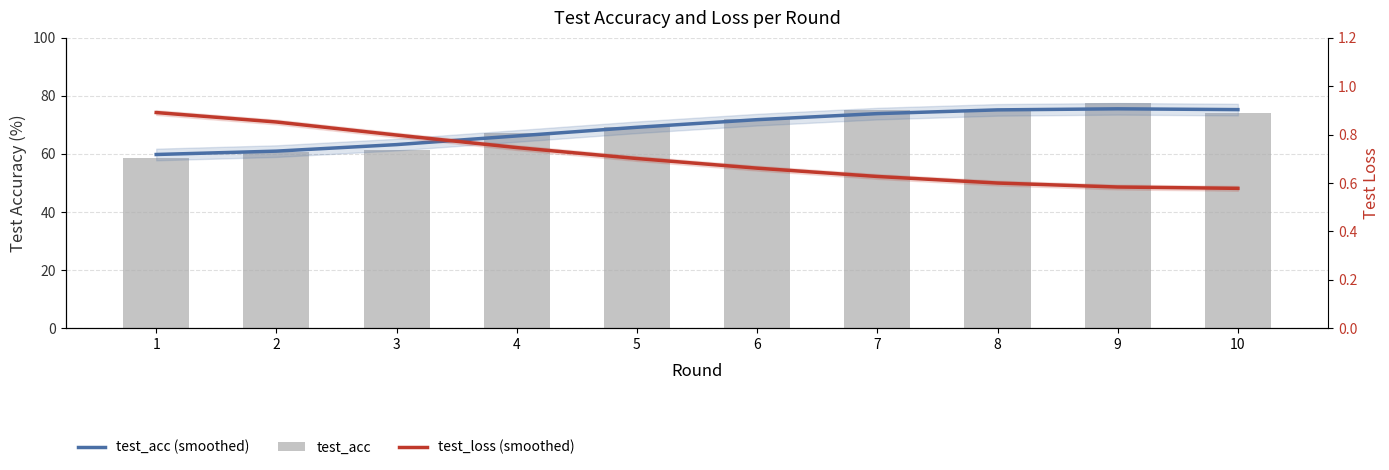

Reading left to right, list all the values displayed in this chart.

test_acc (smoothed): 1=59.8	2=61.0	3=63.2	4=66.2	5=69.2	6=71.8	7=73.9	8=75.2	9=75.5	10=75.3
test_acc: 1=58.8	2=60.8	3=61.4	4=67.4	5=69.1	6=71.9	7=75.2	8=74.9	9=77.7	10=74.0
test_loss (smoothed): 1=0.9	2=0.9	3=0.8	4=0.7	5=0.7	6=0.7	7=0.6	8=0.6	9=0.6	10=0.6